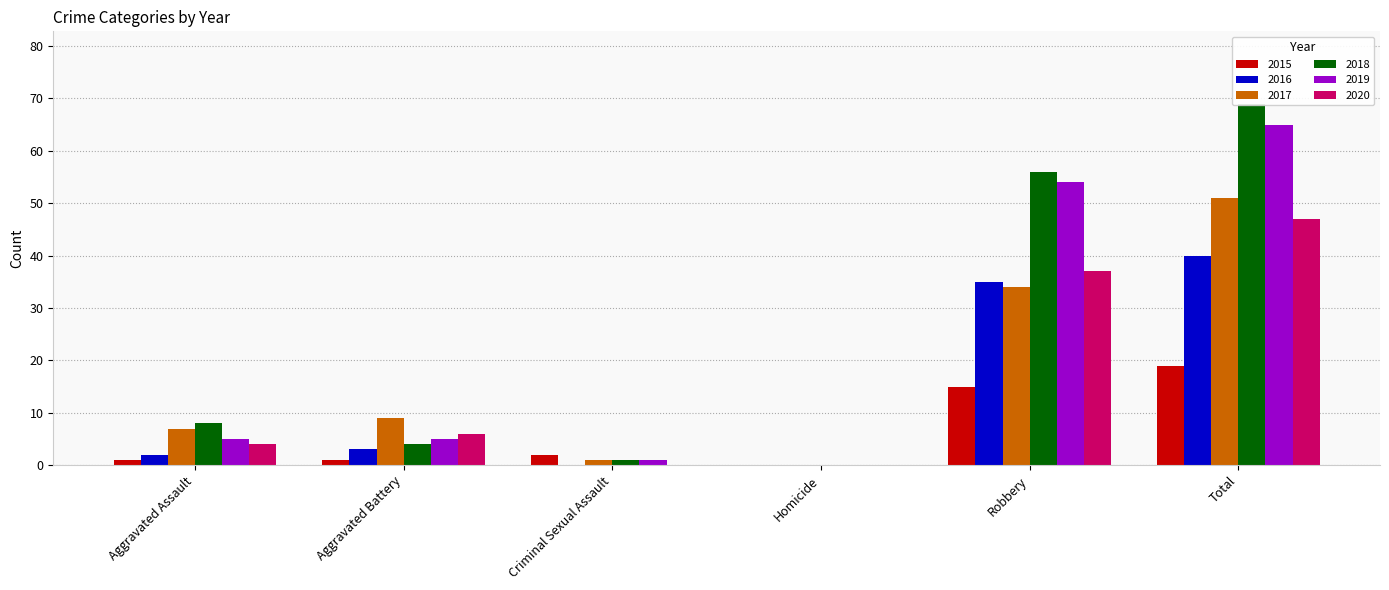

Rank the series by their maximum value, from lowest to highest.

2015, 2016, 2020, 2017, 2019, 2018